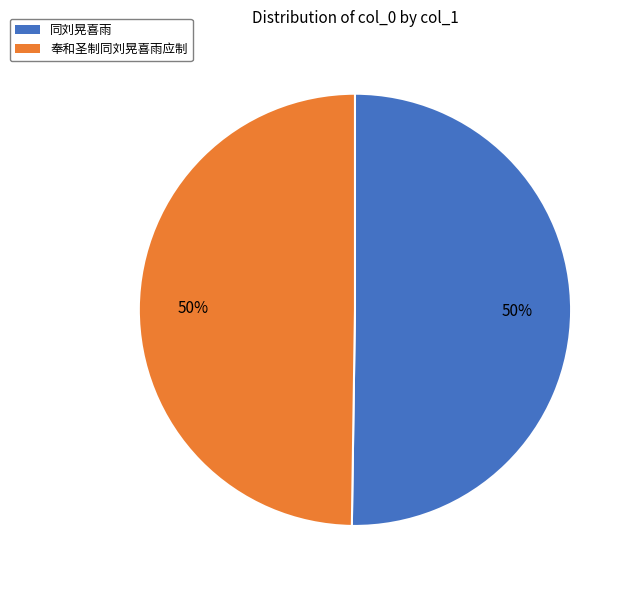

To the nearest percent, what is the average slice percentage?

50%